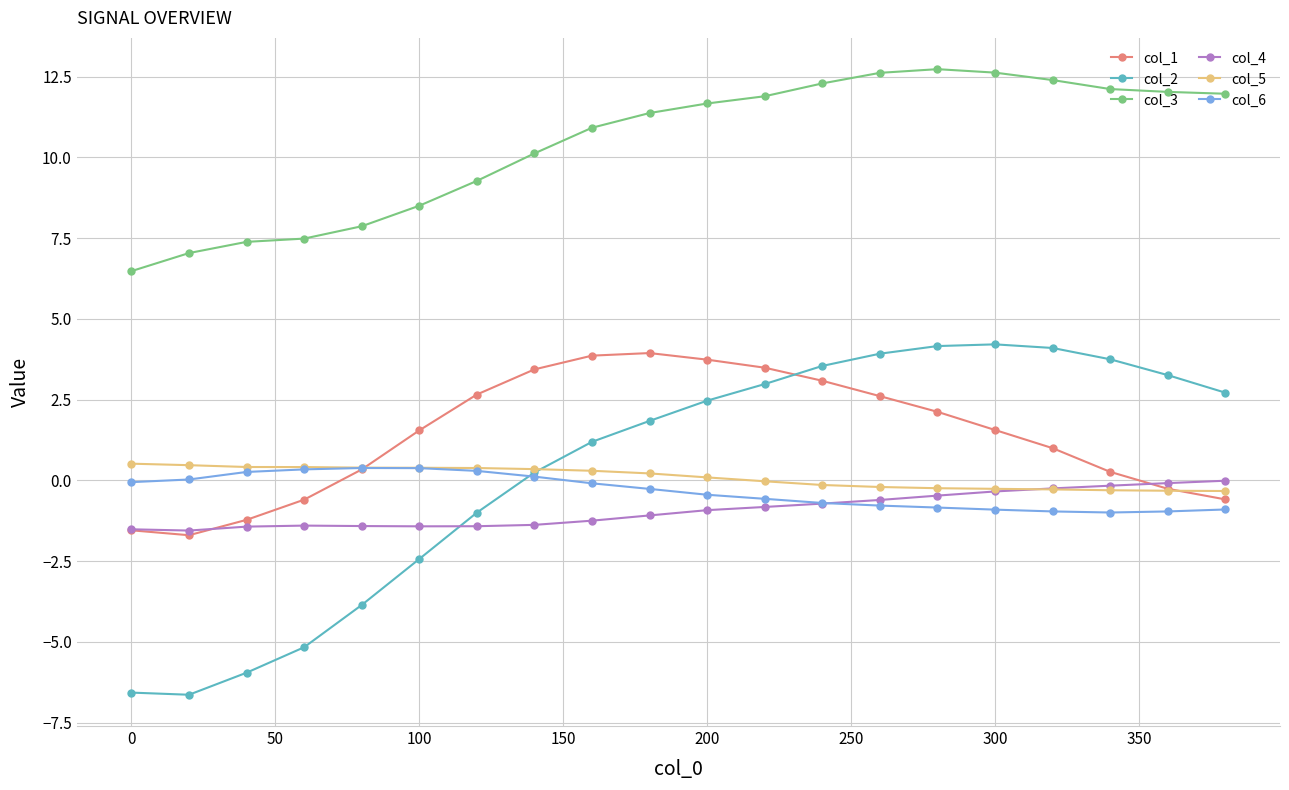

Which series has the widest spread of values?

col_2